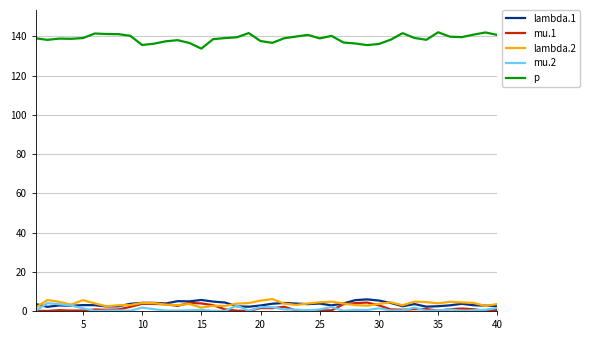

What is the minimum value for lambda.2?

1.7